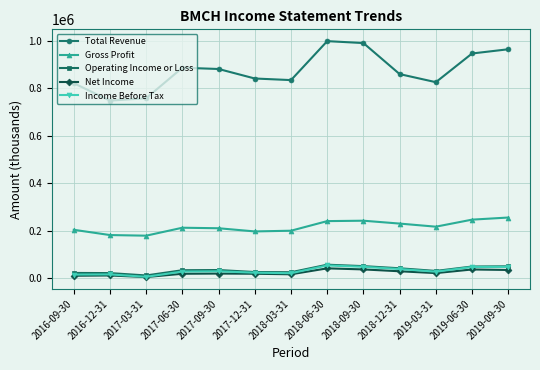

Between 2017-03-31 and 2018-09-30, which series saw the biggest shift?

Total Revenue